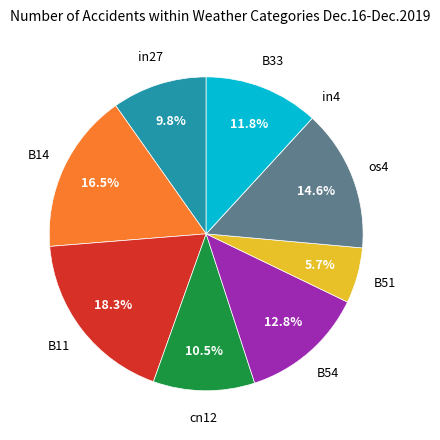

Does any single category account for the majority?

No